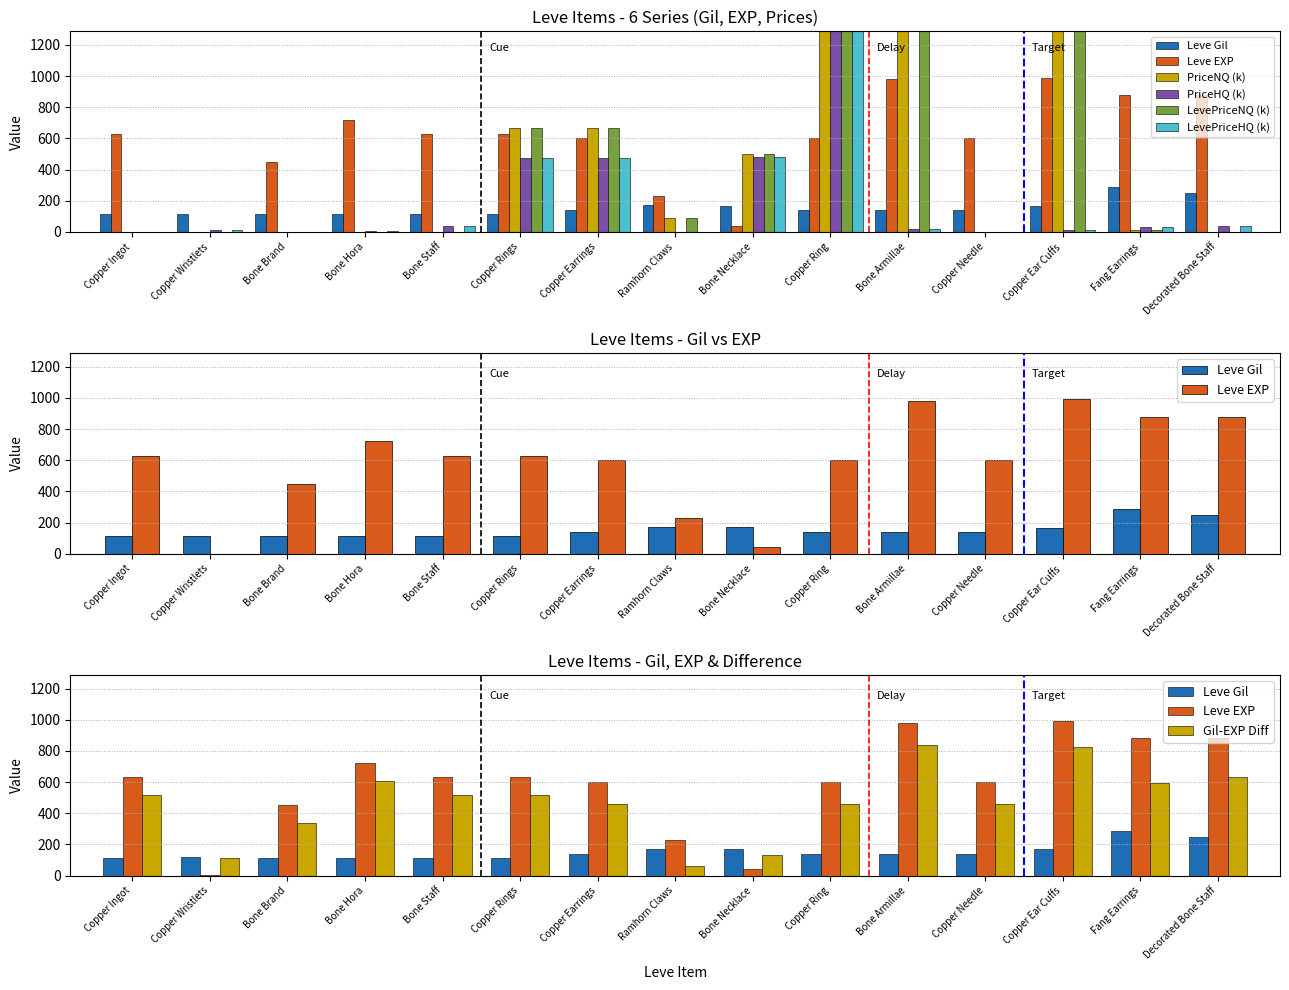

What is the sum of all currentAveragePriceHQ values?

16742.3